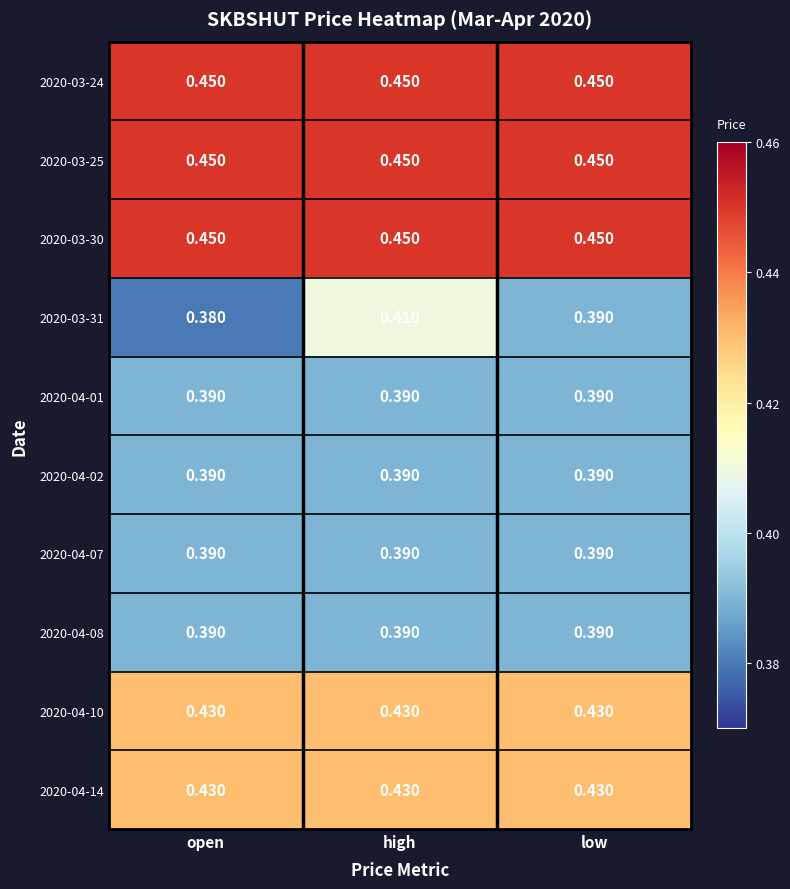

At which category is the sum across all series the highest?

high